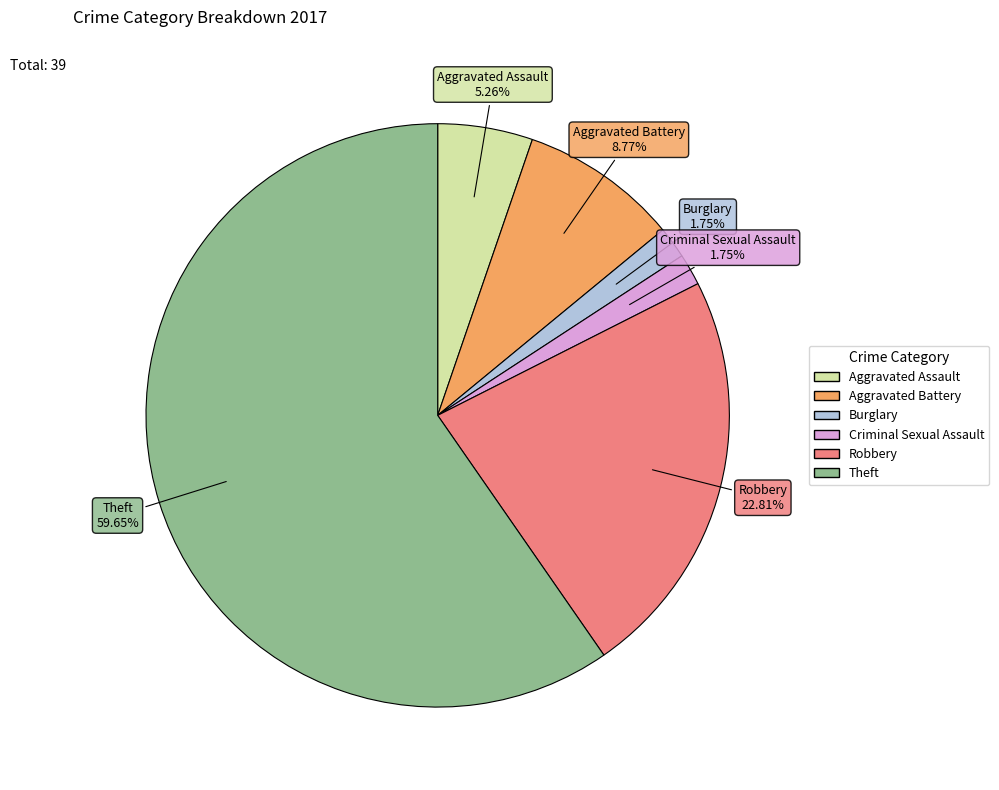

What is the total percentage of Aggravated Battery and Theft?

68.4%